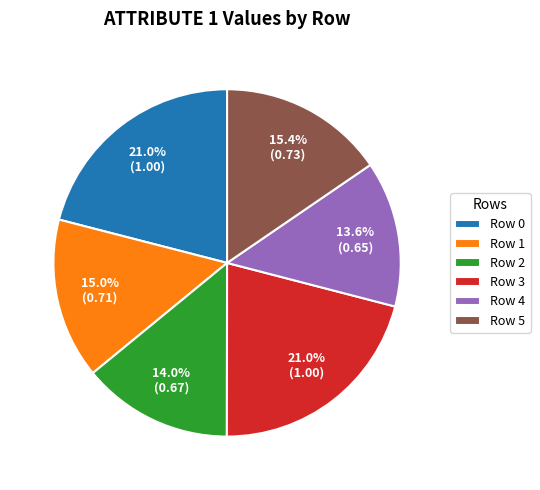

To the nearest percent, what portion does Row 0 represent?

21%